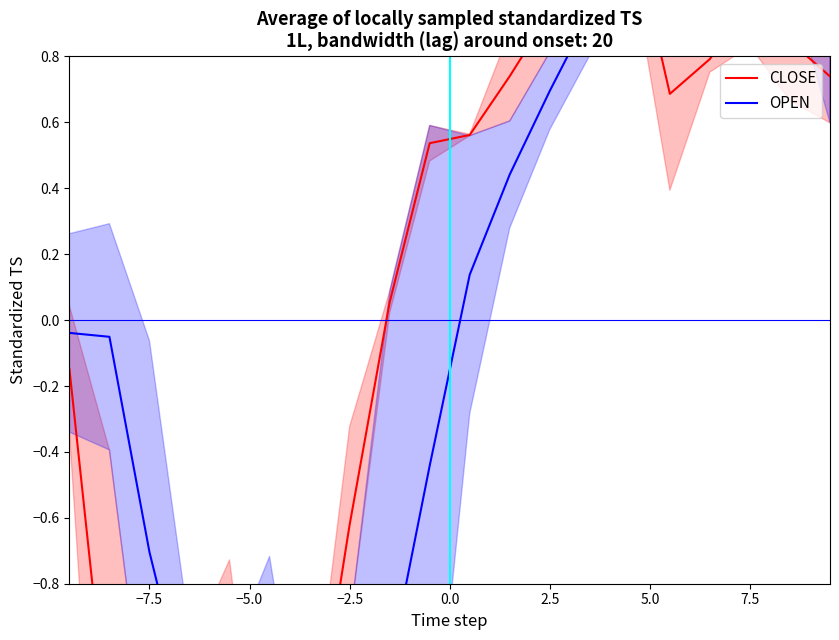

Which series has the largest range (max minus min)?

CLOSE